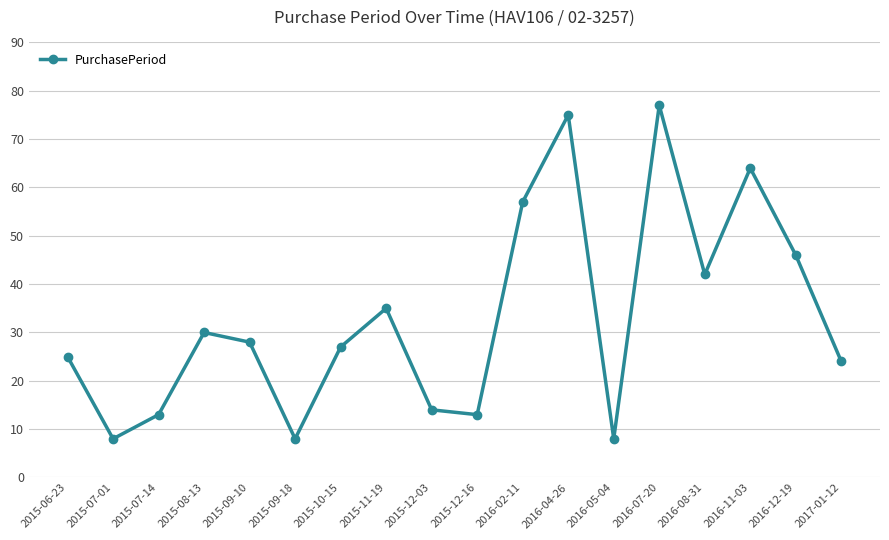

Reading left to right, what are all the values shown in this chart?

2015-06-23=25	2015-07-01=8	2015-07-14=13	2015-08-13=30	2015-09-10=28	2015-09-18=8	2015-10-15=27	2015-11-19=35	2015-12-03=14	2015-12-16=13	2016-02-11=57	2016-04-26=75	2016-05-04=8	2016-07-20=77	2016-08-31=42	2016-11-03=64	2016-12-19=46	2017-01-12=24